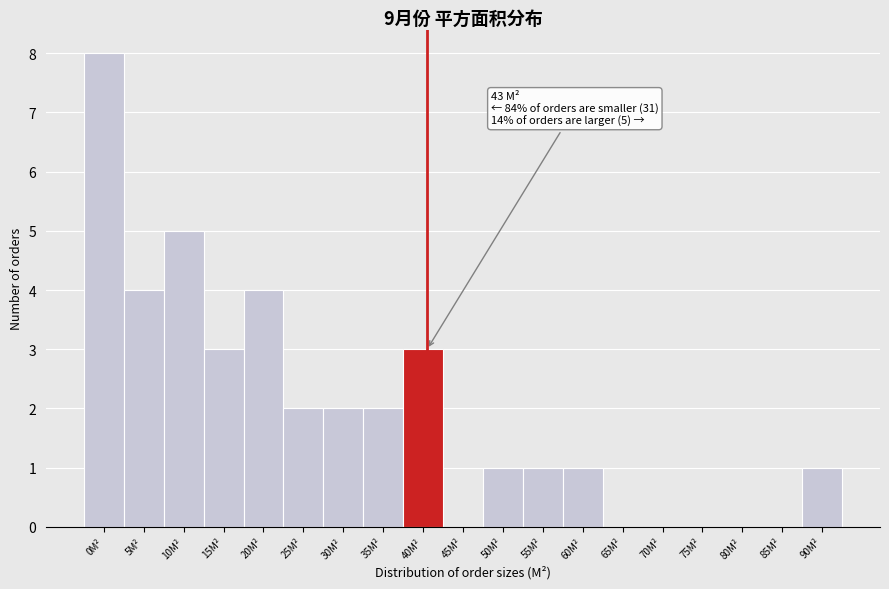

Reading left to right, extract all data points from this chart.

0M²=8	5M²=4	10M²=5	15M²=3	20M²=4	25M²=2	30M²=2	35M²=2	40M²=3	45M²=0	50M²=1	55M²=1	60M²=1	65M²=0	70M²=0	75M²=0	80M²=0	85M²=0	90M²=1